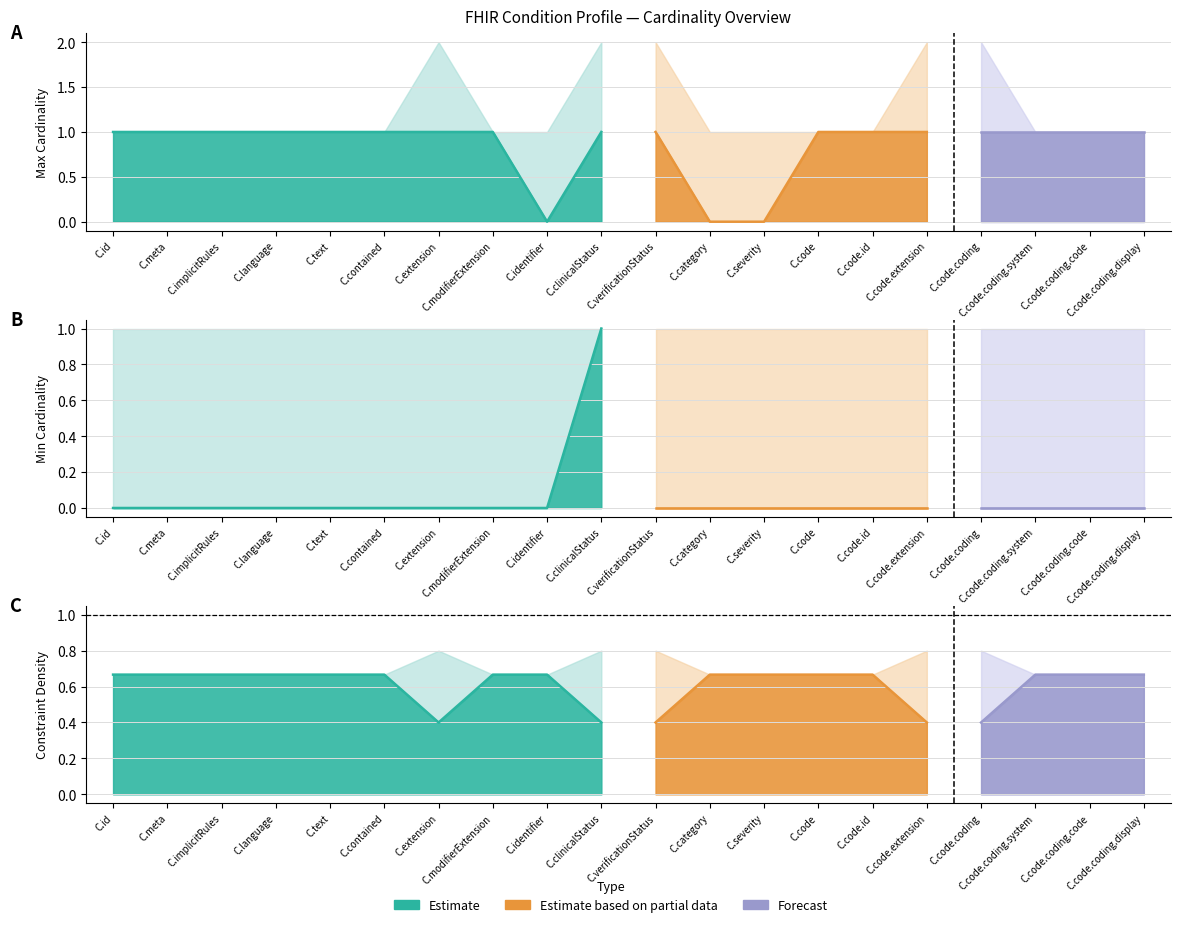

True or false: Forecast Band Upper has a value of 1 at Condition.contained.

False